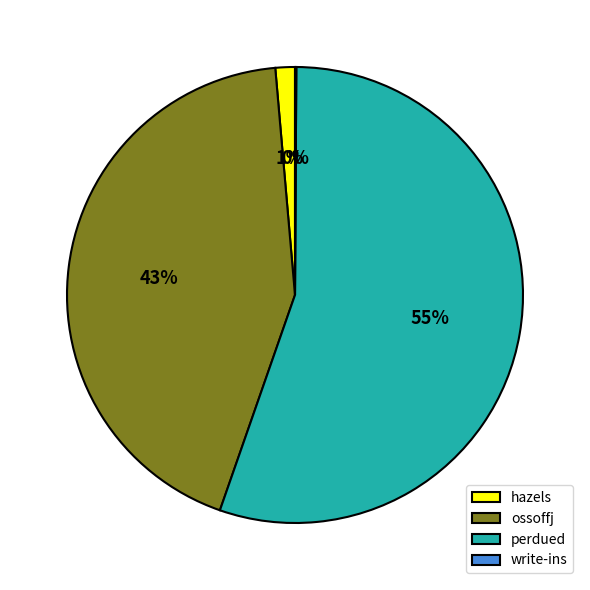

Between ossoffj and hazels, which is larger?

ossoffj